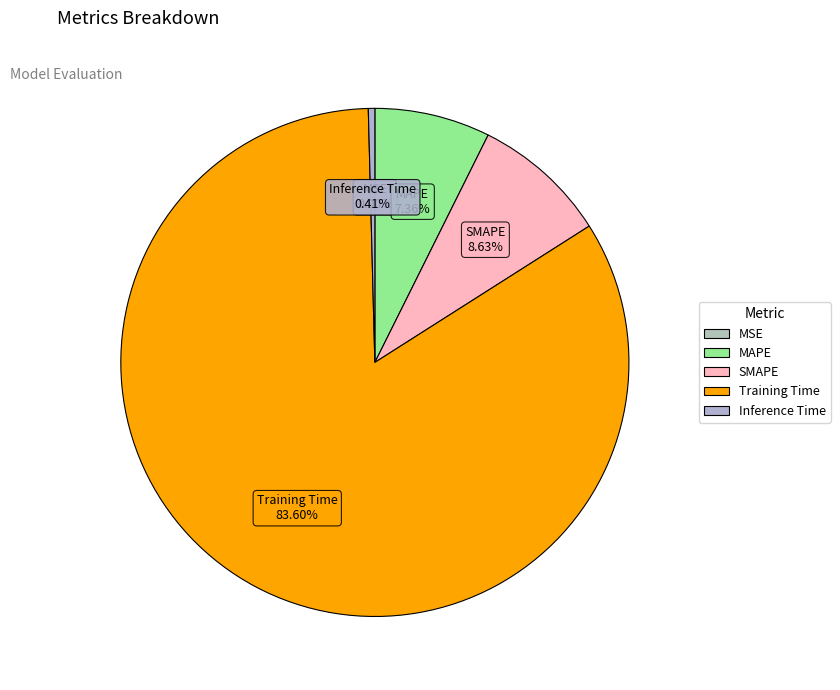

Between Training Time and MAPE, which is larger?

Training Time